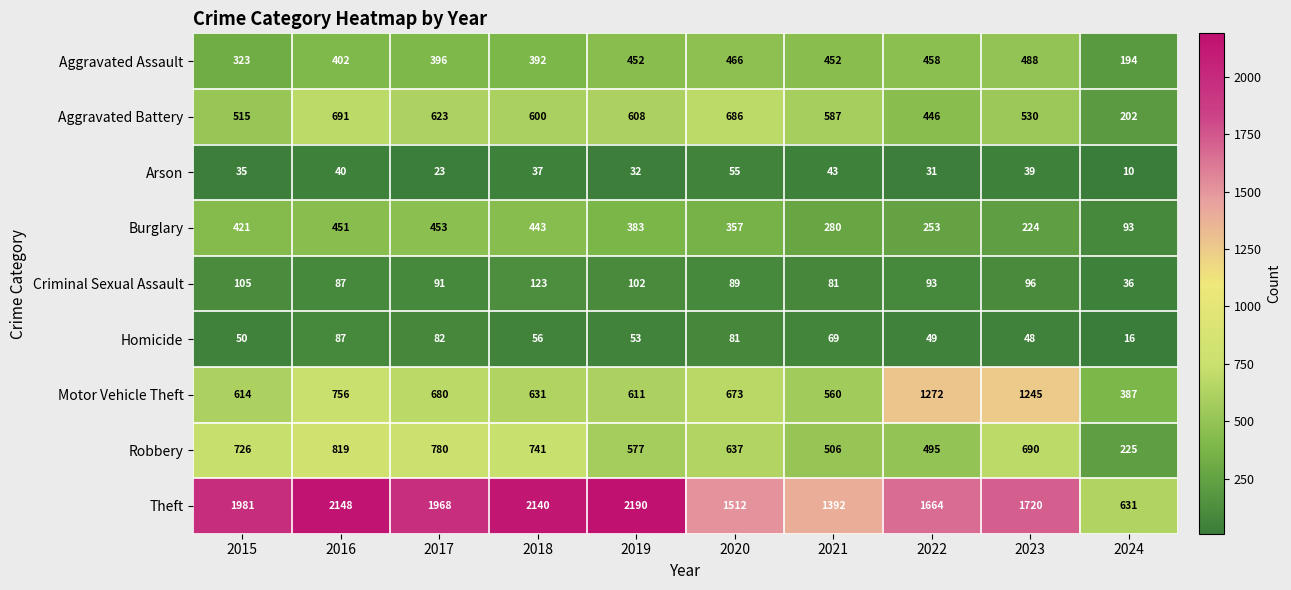

Where is Robbery nearest to the value 522?

2021